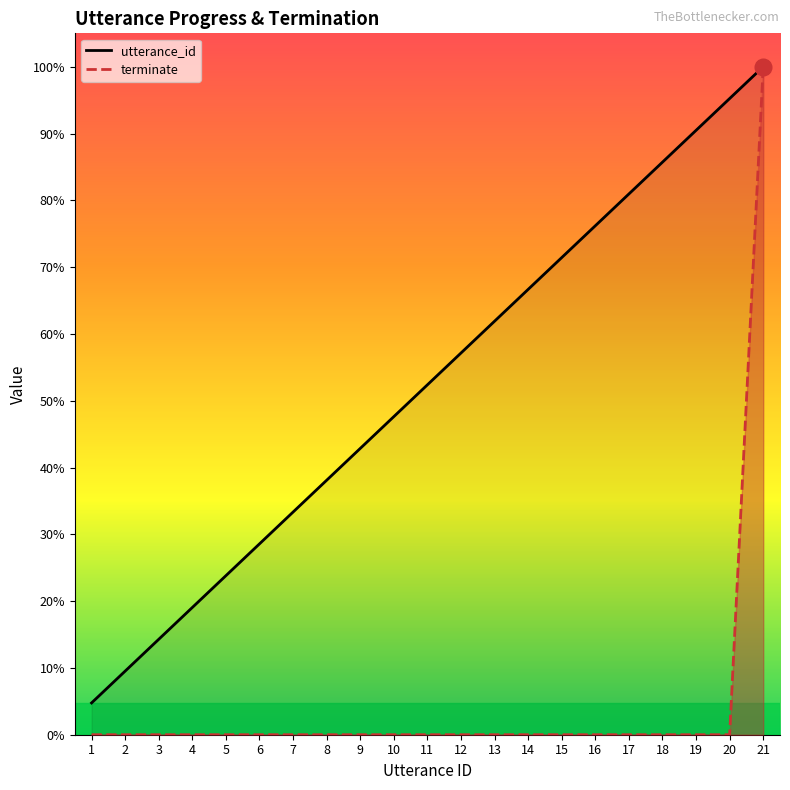

How many categories are shown in the chart?

21